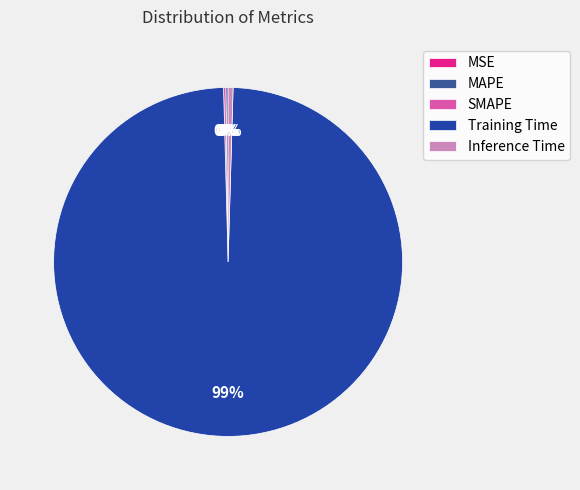

Count the number of slices in the pie.

5